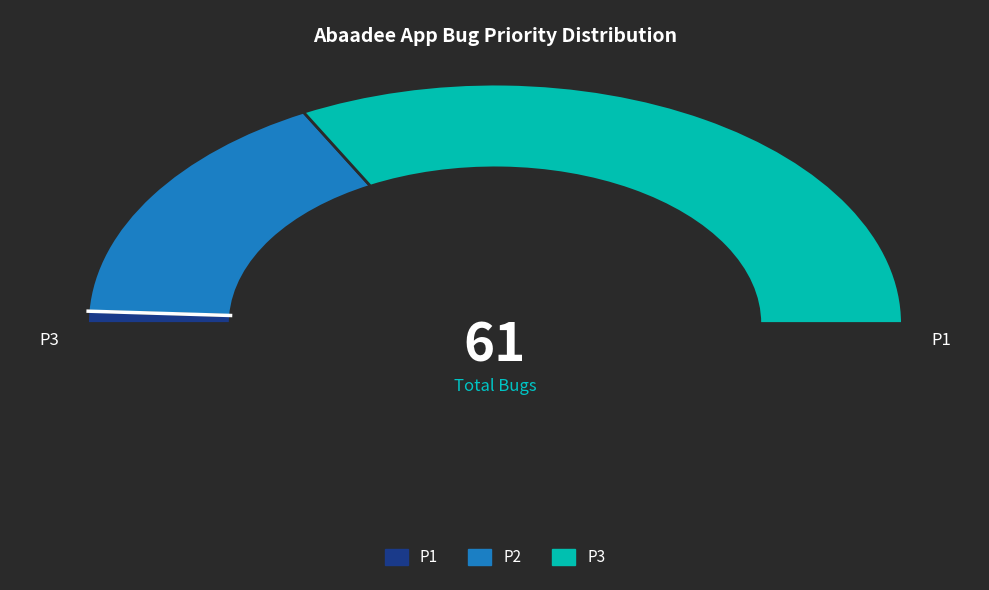

To the nearest percent, what is the difference between the largest and smallest slice percentages?

64%